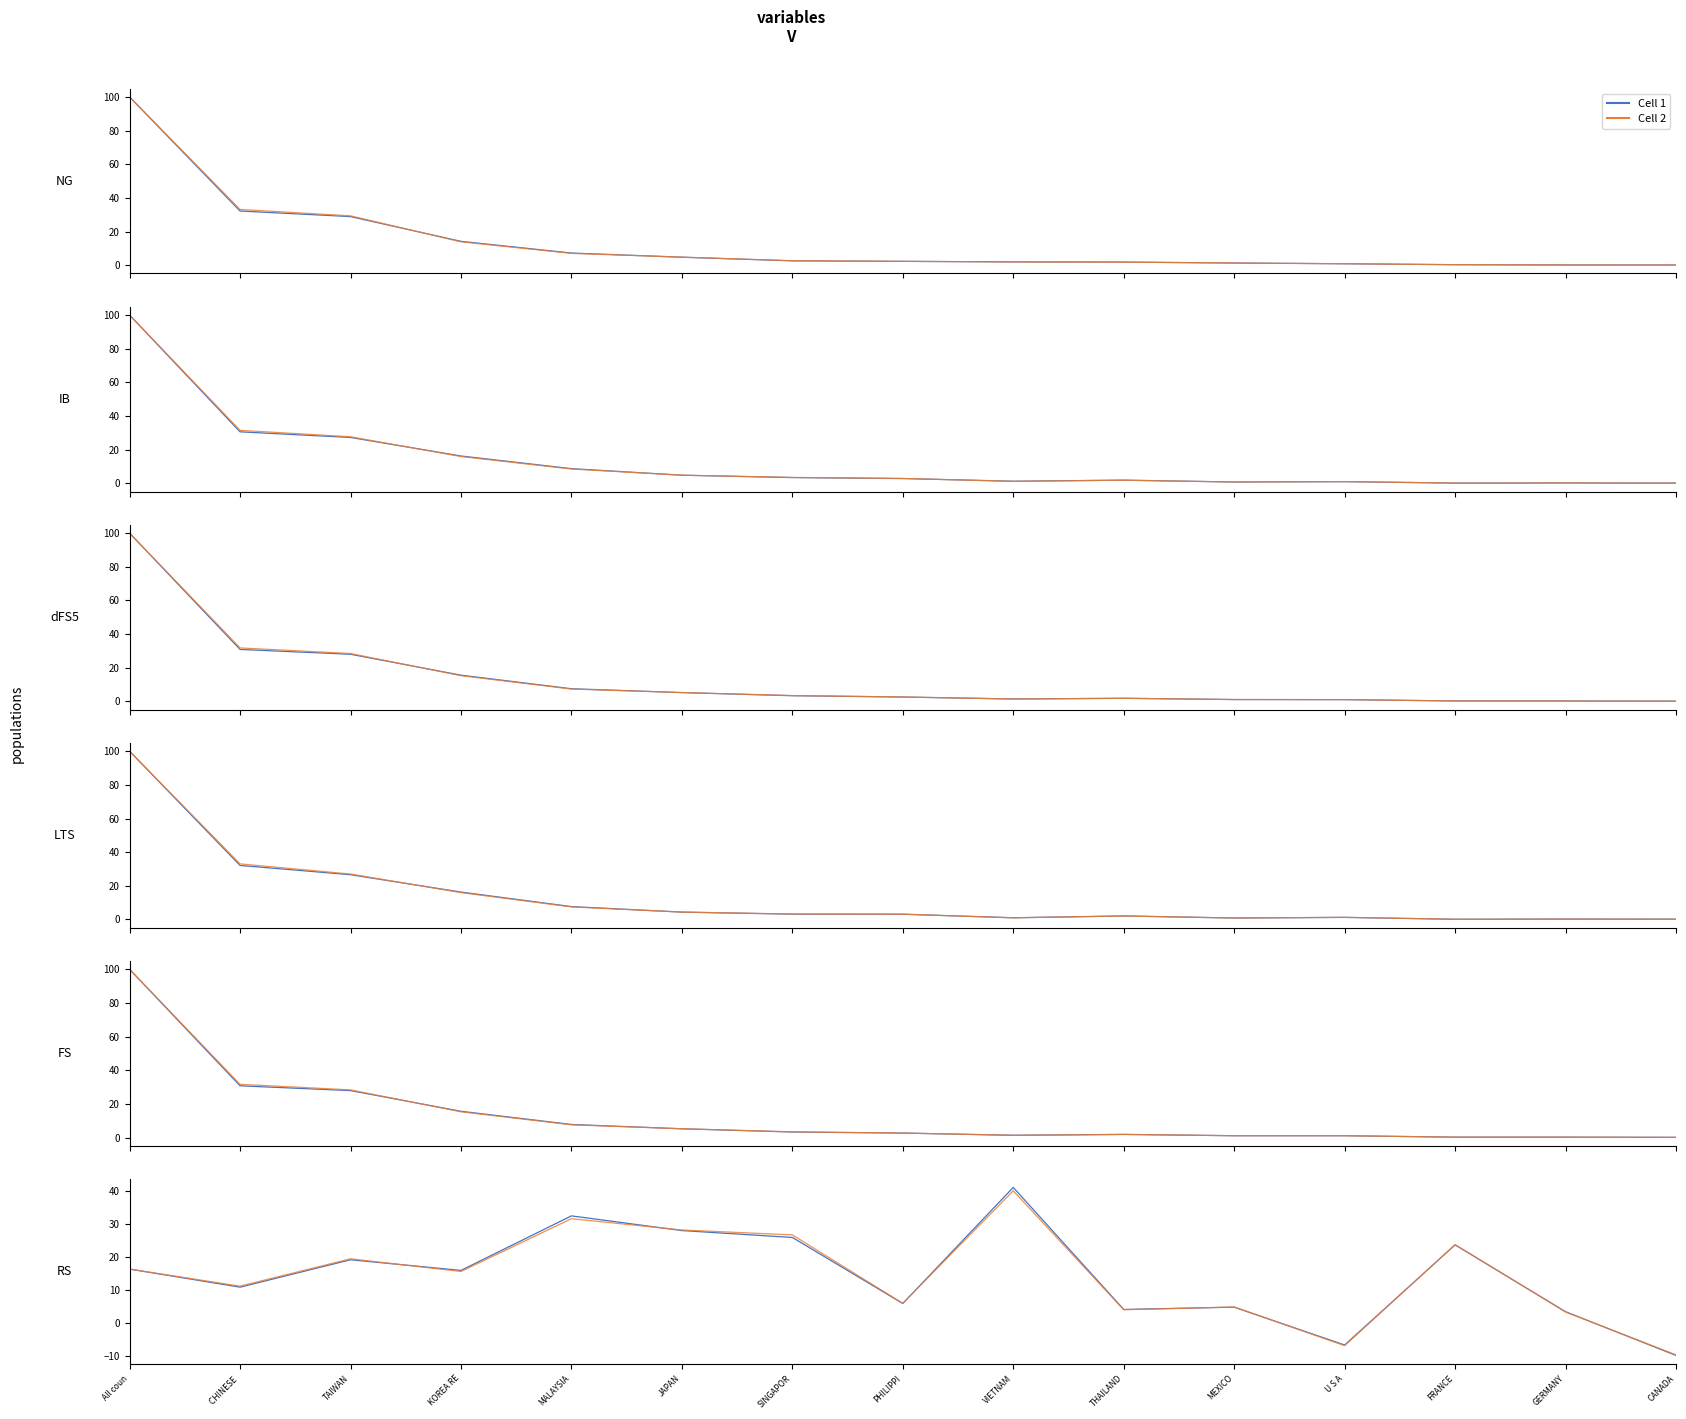

Where is Cell 1 nearest to the value 15?

KOREA RE